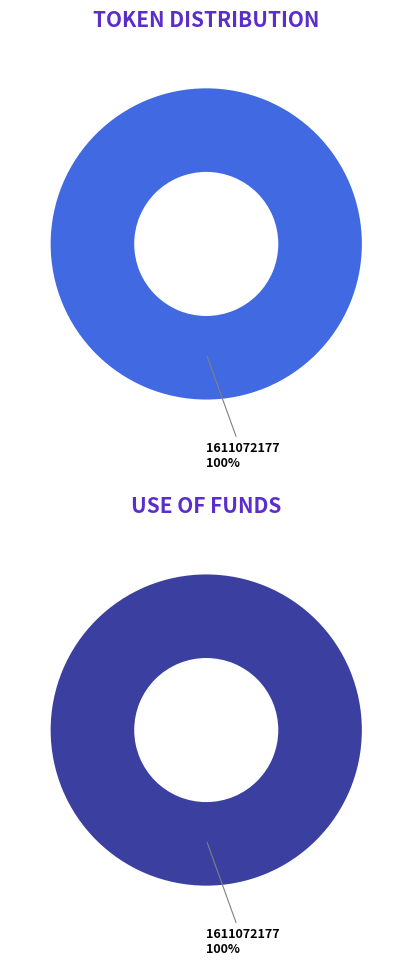

Do 1610647372 and 1611072177 together represent more than half of the pie?

Yes